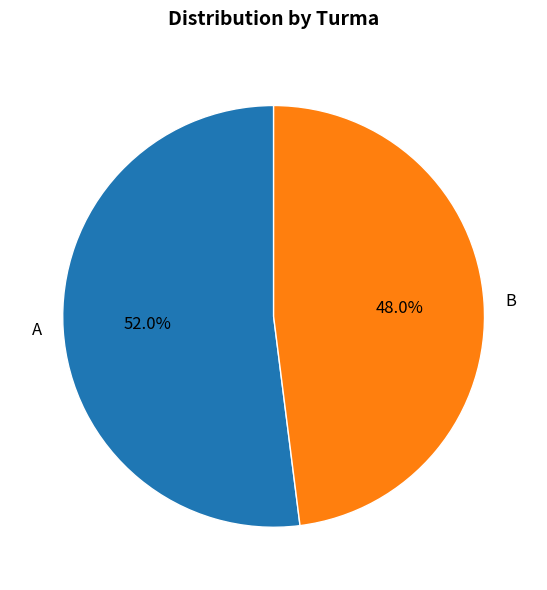

Rank the categories by value from highest to lowest.

A, B